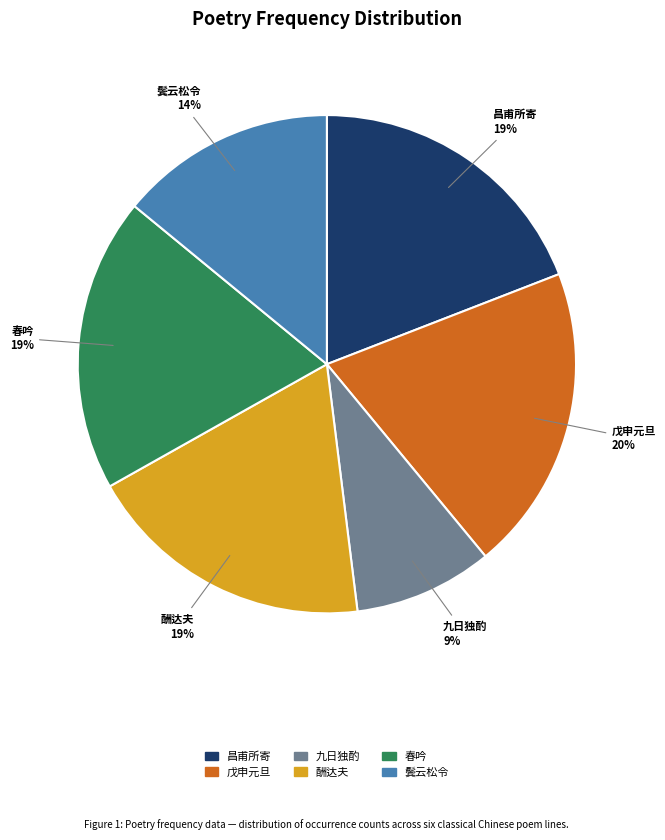

Count the number of slices in the pie.

6